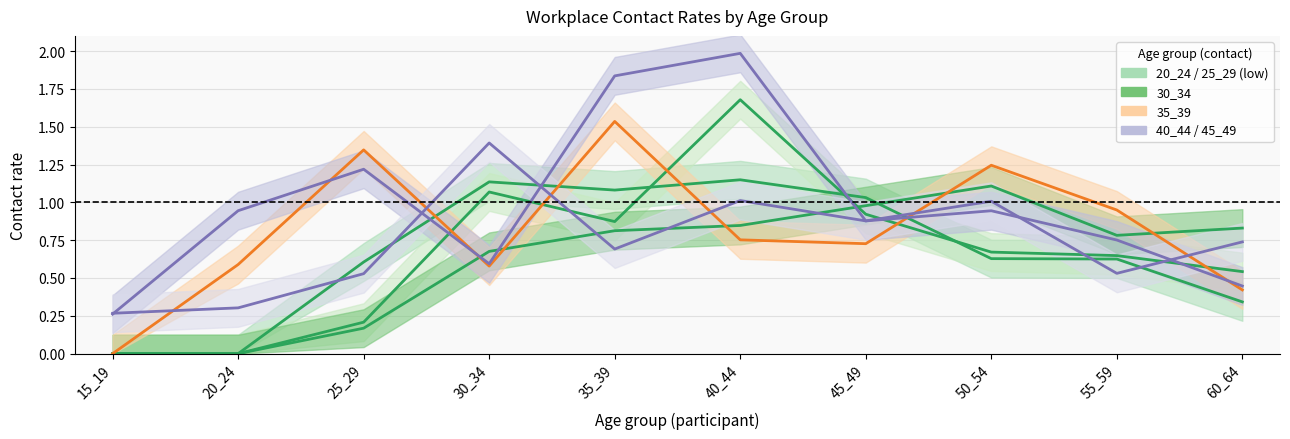

How many lines are shown in the chart?

6